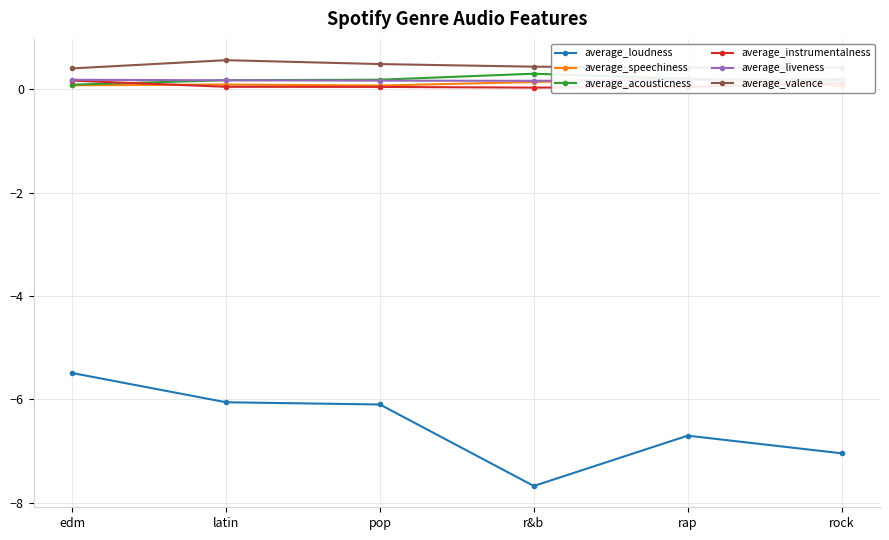

What is the difference between the maximum and minimum values in the average_loudness series?

2.2